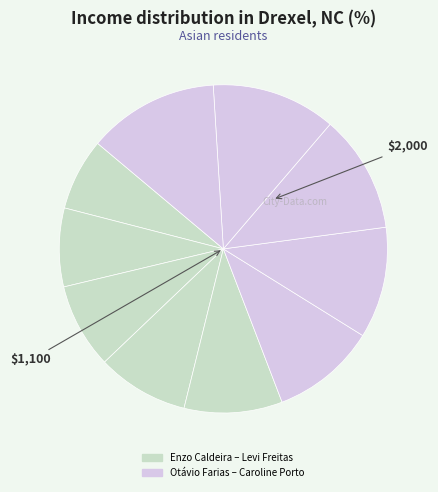

To the nearest percent, what is the average slice percentage?

10%